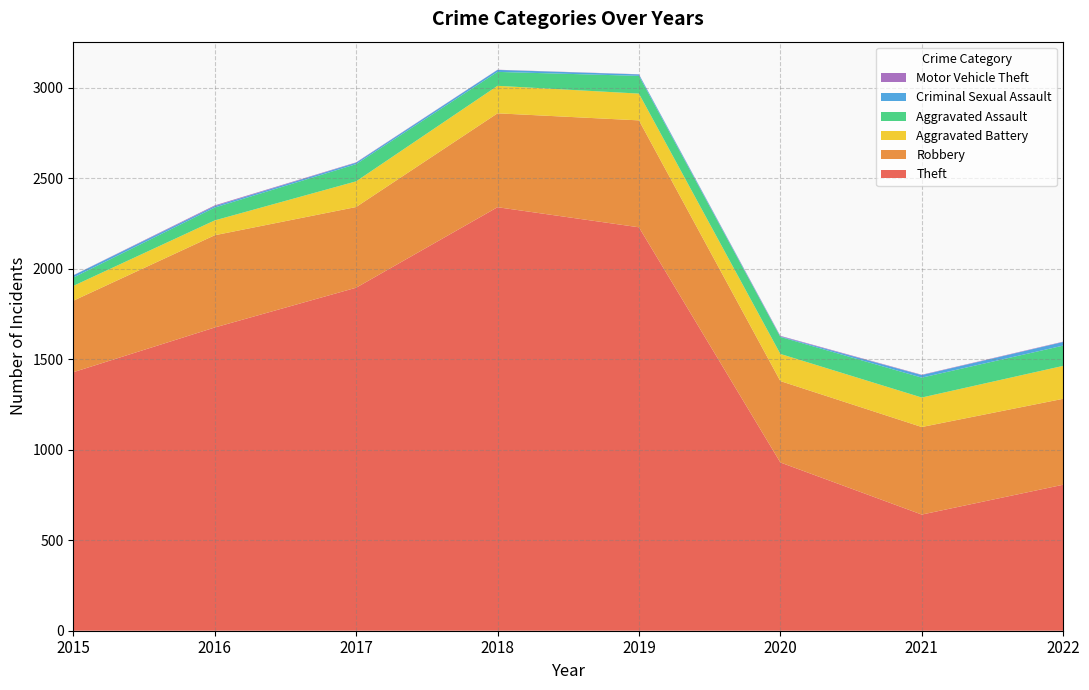

Reading left to right, what are all the values shown in this chart?

Theft: 2015=1429	2016=1676	2017=1896	2018=2341	2019=2230	2020=930	2021=642	2022=807
Robbery: 2015=395	2016=510	2017=446	2018=519	2019=591	2020=450	2021=484	2022=475
Aggravated Battery: 2015=82	2016=82	2017=142	2018=152	2019=148	2020=150	2021=163	2022=182
Aggravated Assault: 2015=46	2016=71	2017=95	2018=77	2019=98	2020=94	2021=110	2022=112
Criminal Sexual Assault: 2015=12	2016=8	2017=8	2018=11	2019=8	2020=3	2021=14	2022=20
Motor Vehicle Theft: 2015=1	2016=4	2017=2	2018=1	2019=1	2020=3	2021=2	2022=2